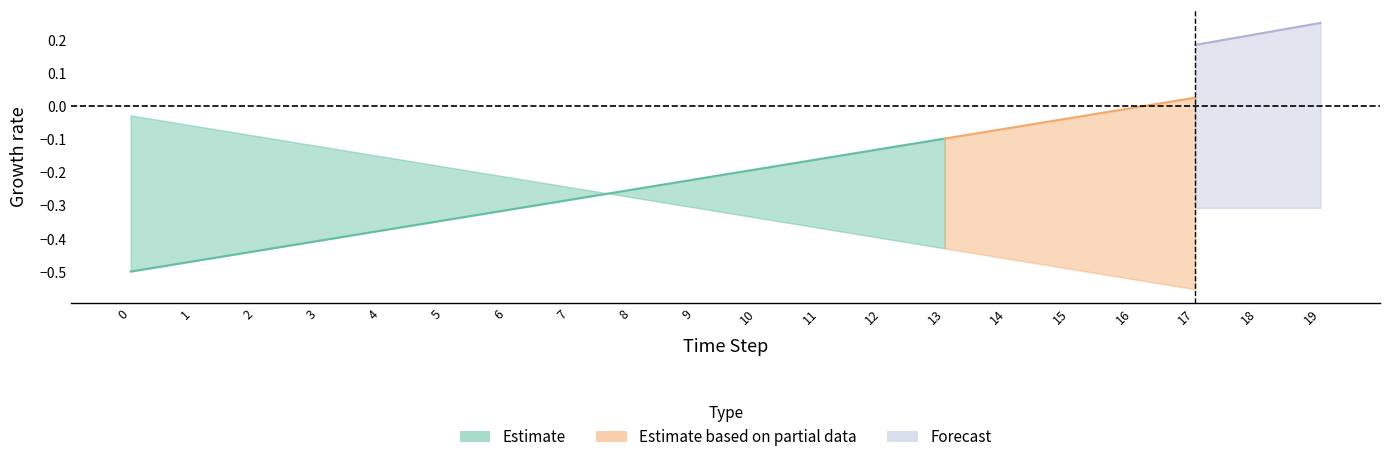

The frac_waso_non_recycled_landfilled series shows 0.0 at 4. True or false?

False